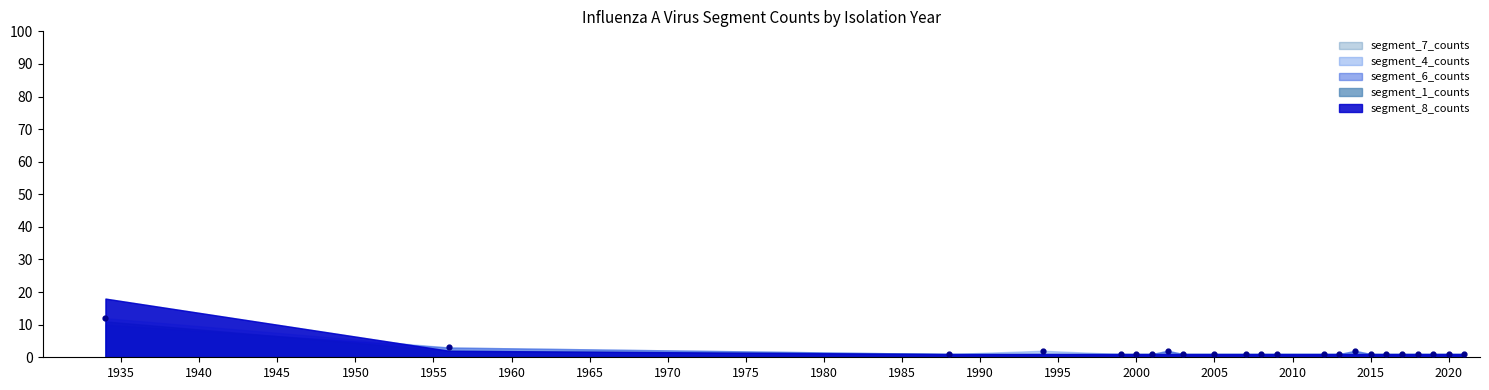

What Y value in the scatter plot is closest to 6?

3